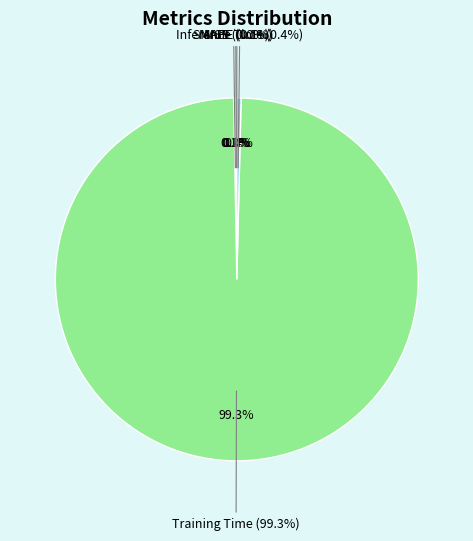

How much of the chart is everything except MAPE?

99.9%